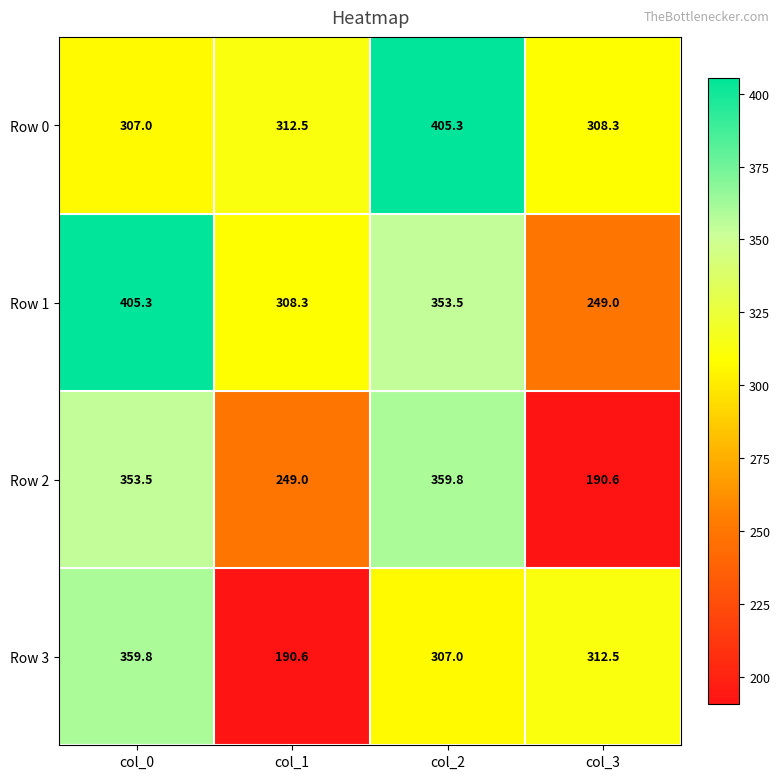

At which label is Row 1 closest to 327?

col_1